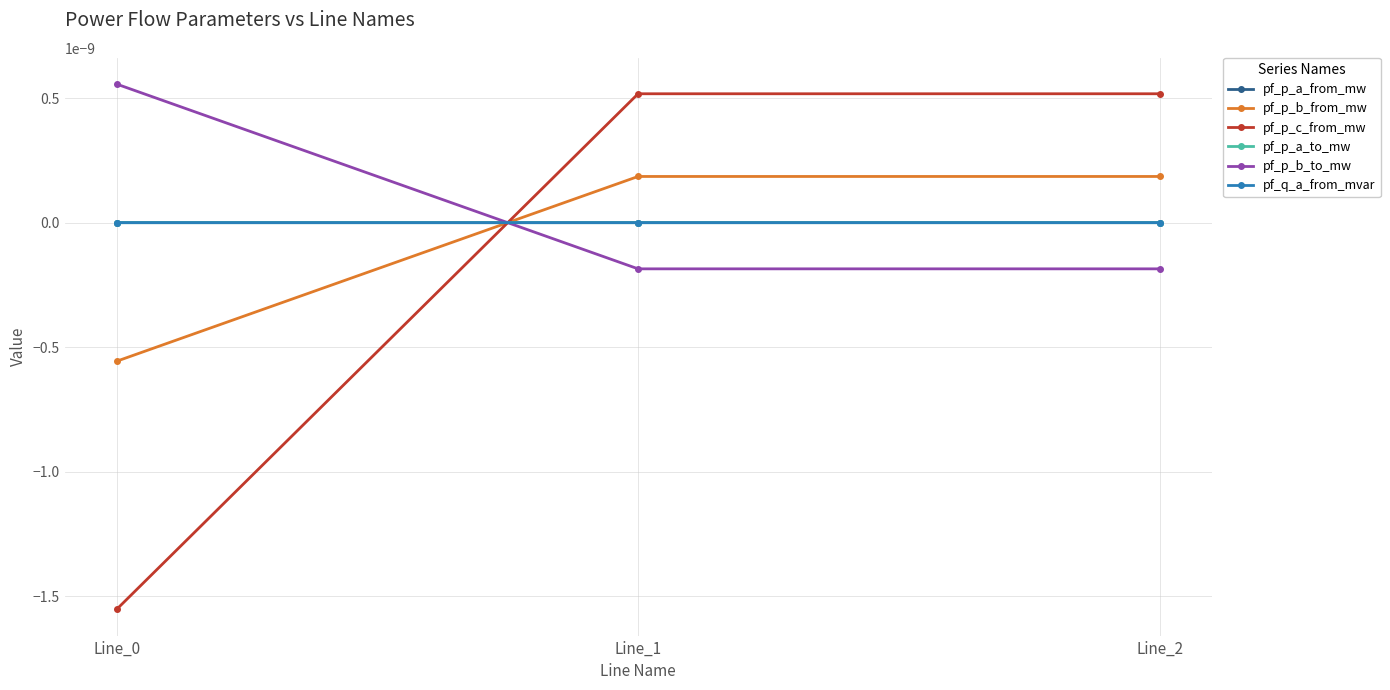

At which category does the chart reach its minimum across all series?

Line_0